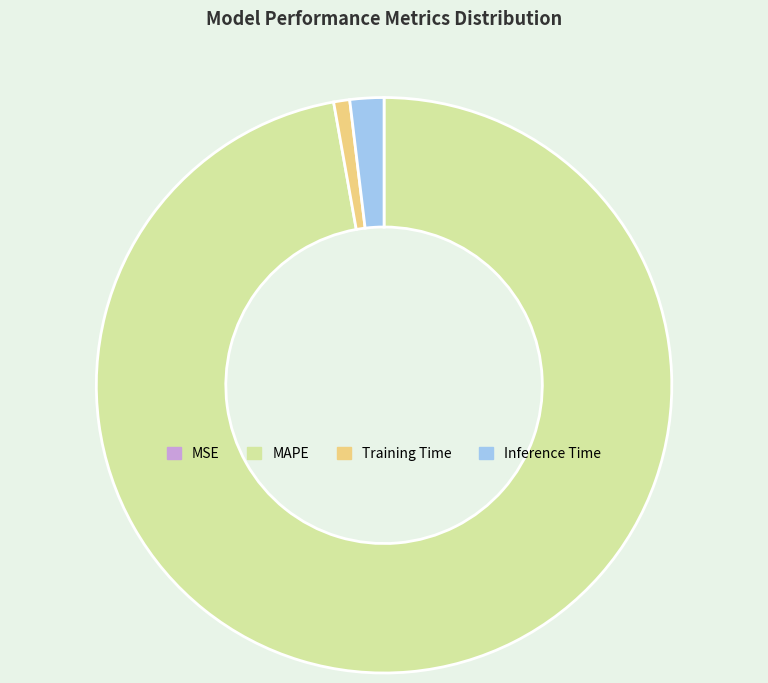

Is it true that MAPE is 84% of the pie?

False